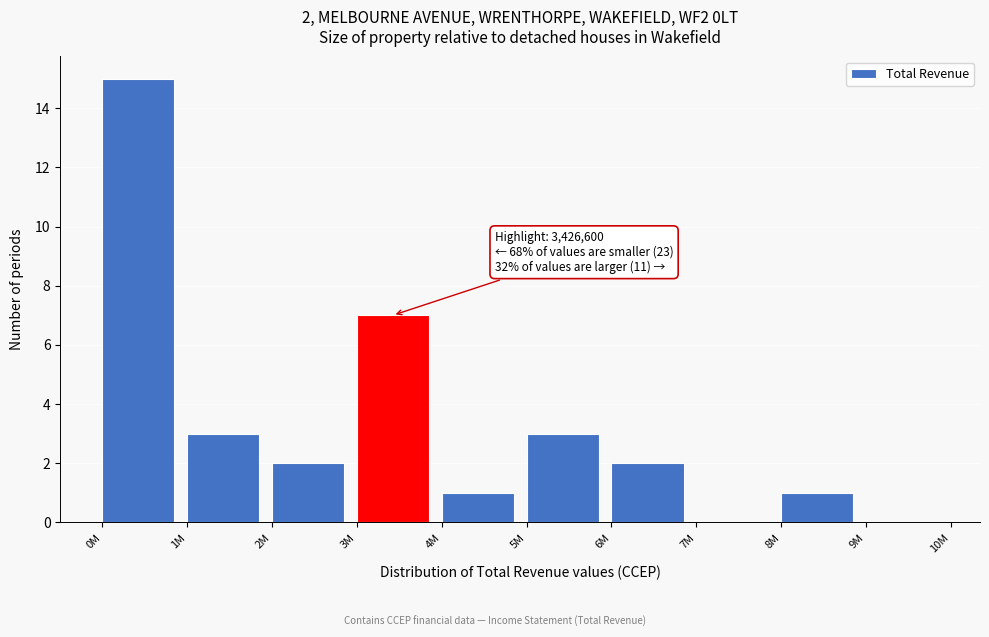

Reading left to right, what are all the values shown in this chart?

0M=15	1M=3	2M=2	3M=7	4M=1	5M=3	6M=2	7M=0	8M=1	9M=0